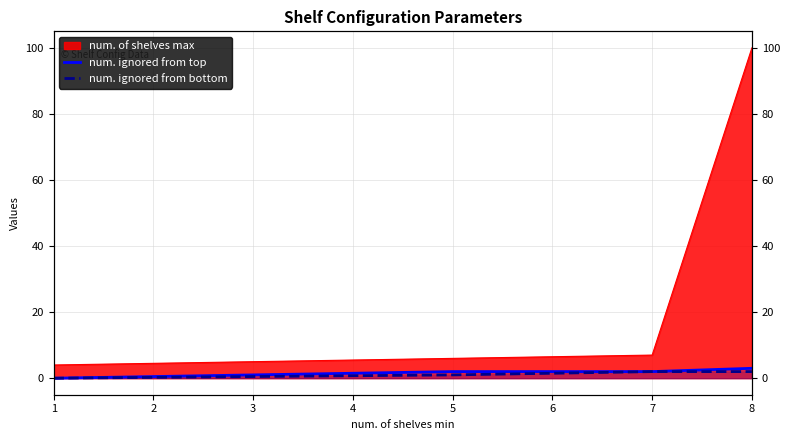

What is the average value of the num. ignored from top series?

2